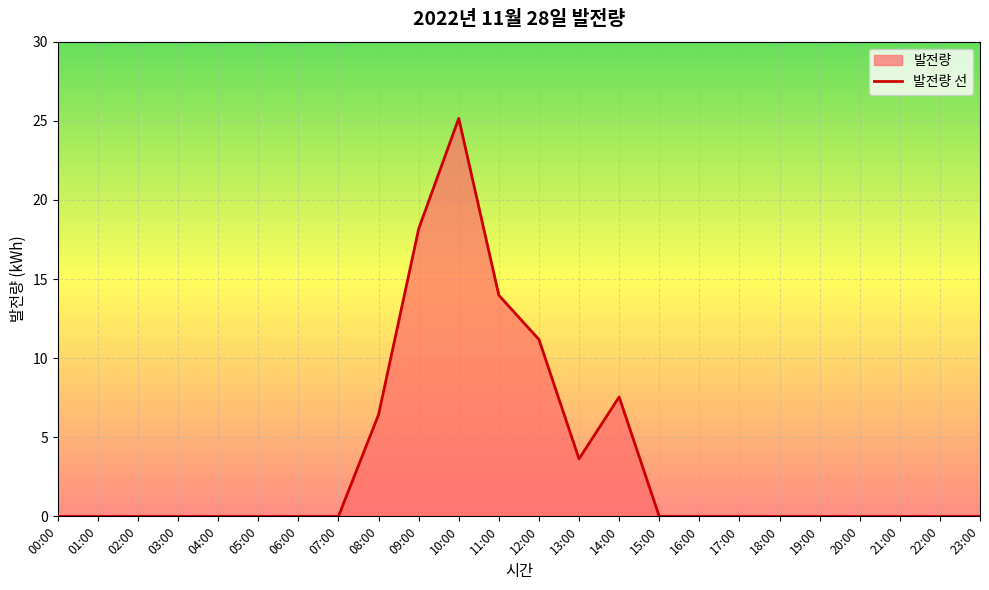

What is the label of the 10th point from the right?

14:00